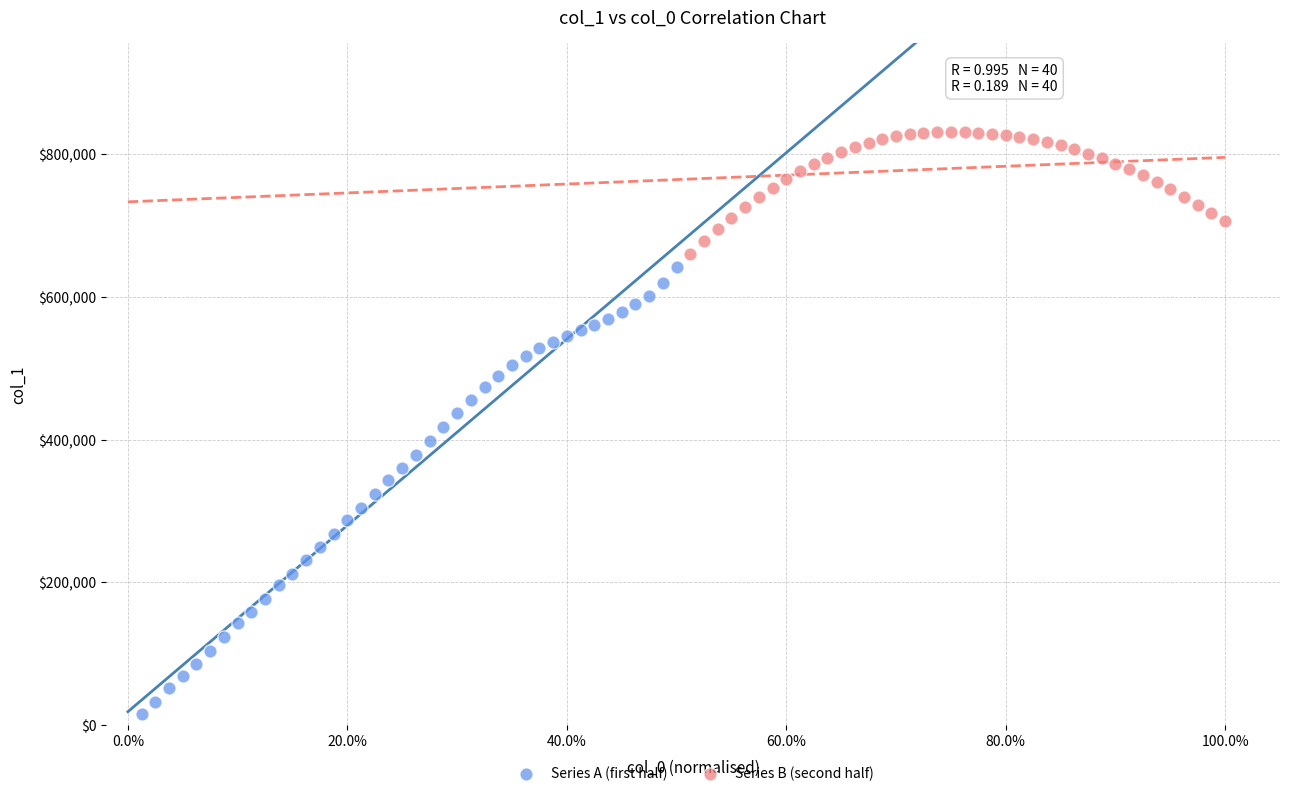

Which series has the largest Y range (max minus min)?

Series A (first half)